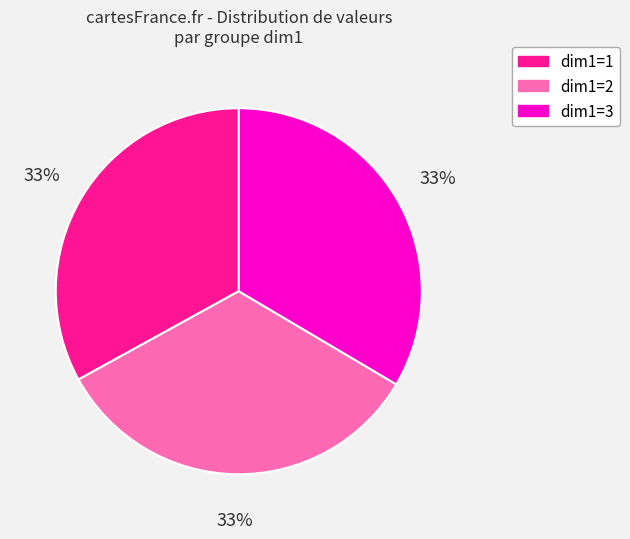

To the nearest percent, what is the combined percentage of dim1=3 and dim1=1?

67%